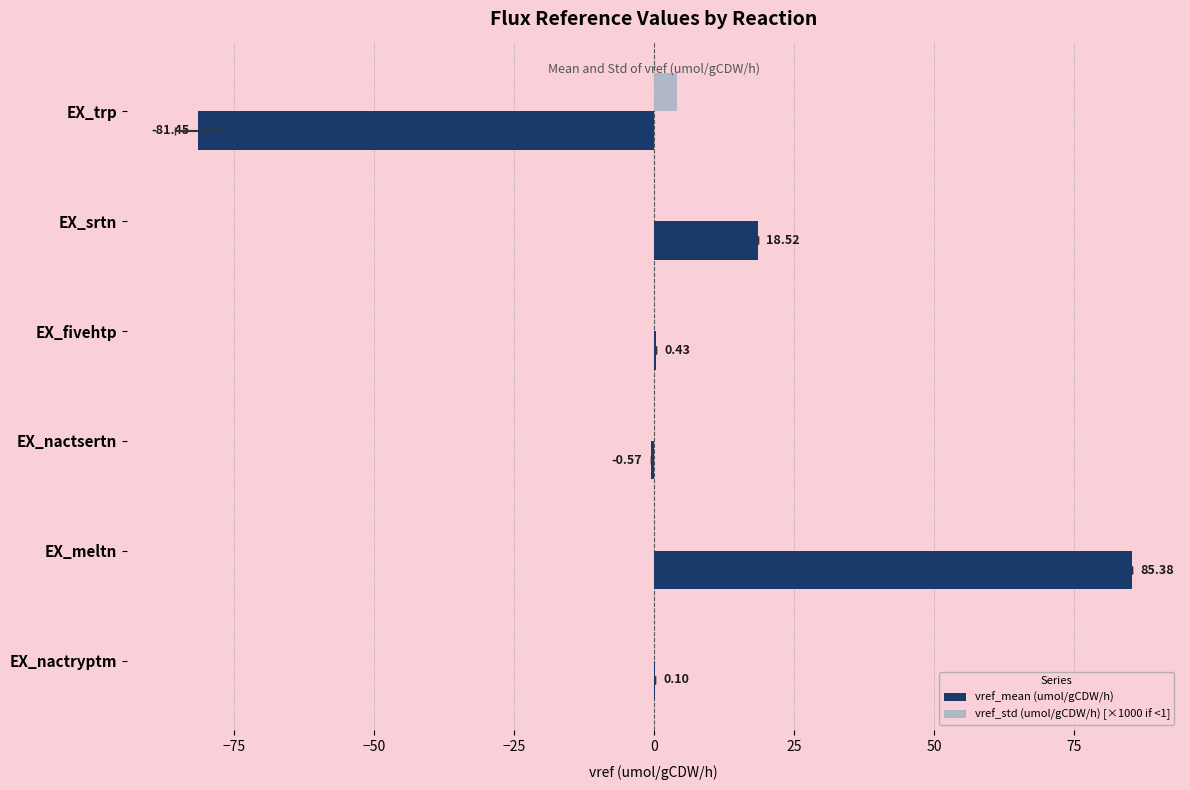

Which series has the largest range (max minus min)?

vref_mean (umol/gCDW/h)